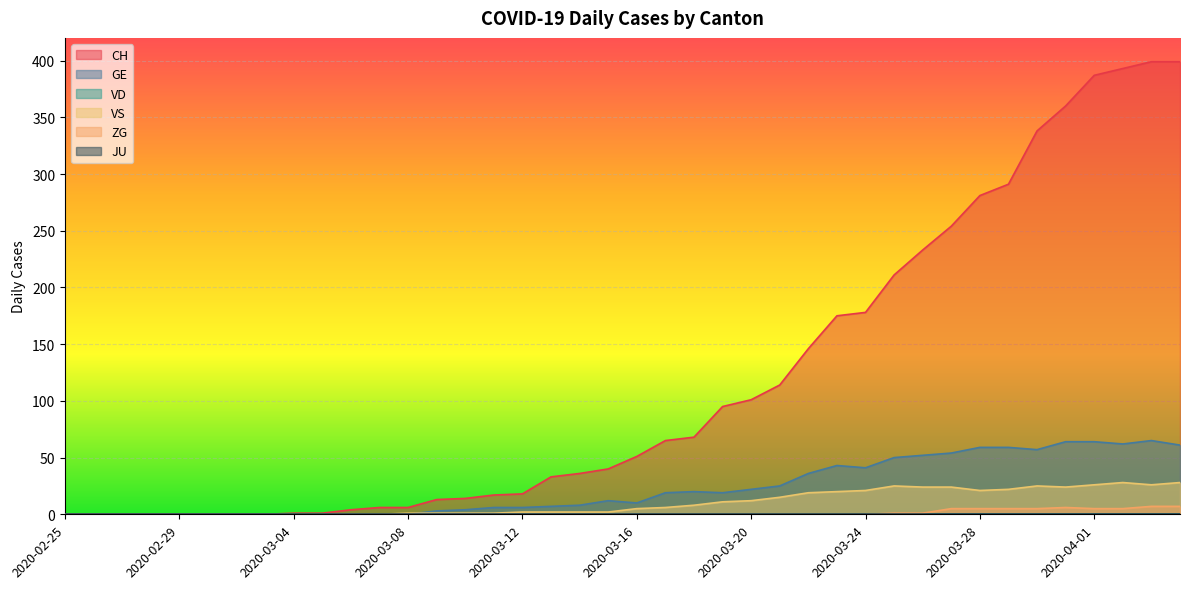

Rank the categories by ZG value from lowest to highest.

2020-02-25, 2020-02-26, 2020-02-27, 2020-02-28, 2020-02-29, 2020-03-01, 2020-03-02, 2020-03-03, 2020-03-04, 2020-03-05, 2020-03-06, 2020-03-07, 2020-03-08, 2020-03-09, 2020-03-10, 2020-03-11, 2020-03-12, 2020-03-13, 2020-03-14, 2020-03-15, 2020-03-16, 2020-03-17, 2020-03-18, 2020-03-19, 2020-03-20, 2020-03-21, 2020-03-22, 2020-03-23, 2020-03-24, 2020-03-25, 2020-03-26, 2020-03-27, 2020-03-28, 2020-03-29, 2020-03-30, 2020-04-01, 2020-04-02, 2020-03-31, 2020-04-03, 2020-04-04